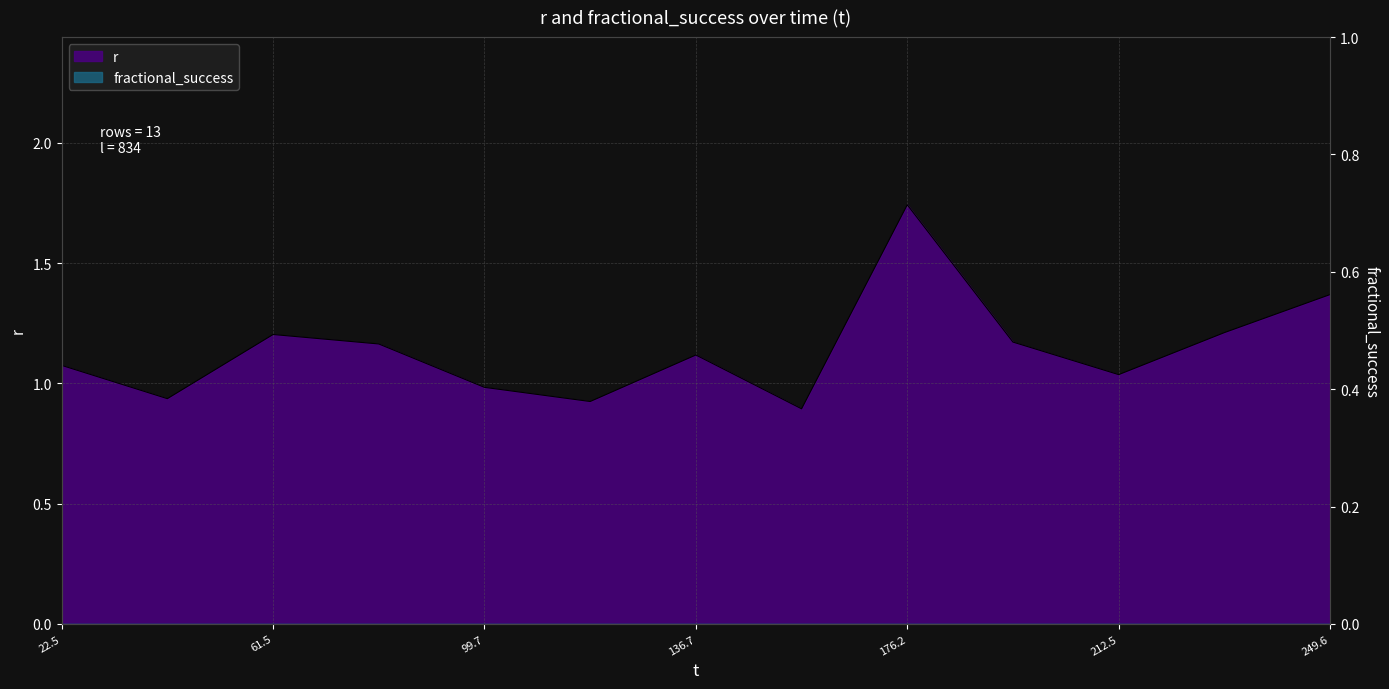

What is the difference between the values at 118.203292 and 80.848053?

0.2